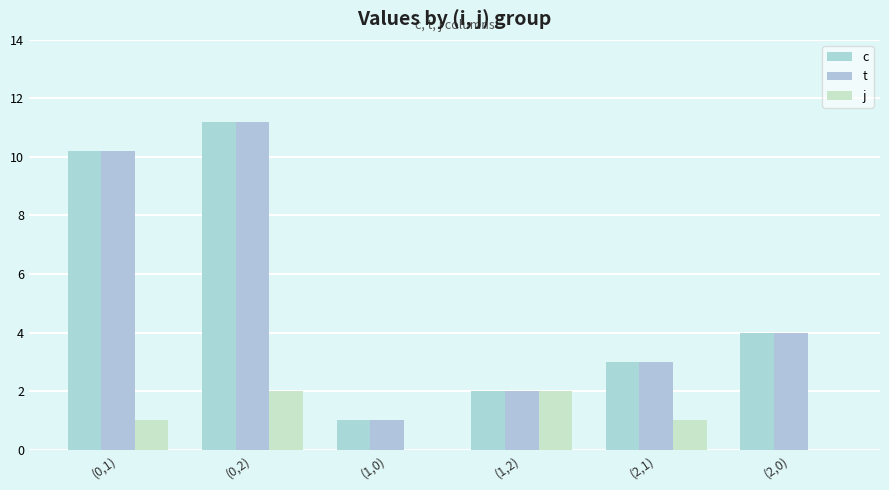

Rank the series by their maximum value, from highest to lowest.

c, t, j